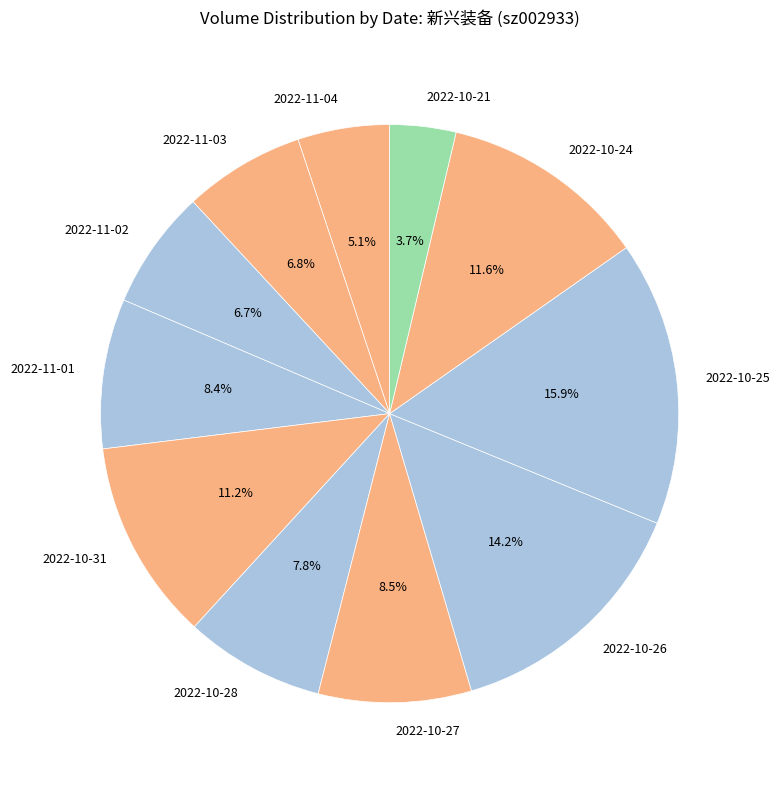

Combined, do 2022-11-02 and 2022-10-28 account for over 50%?

No